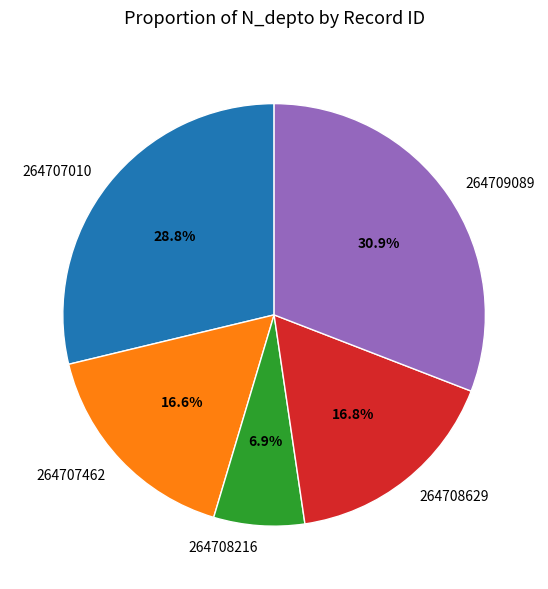

The 264707010 slice represents 24% of the pie. True or false?

False